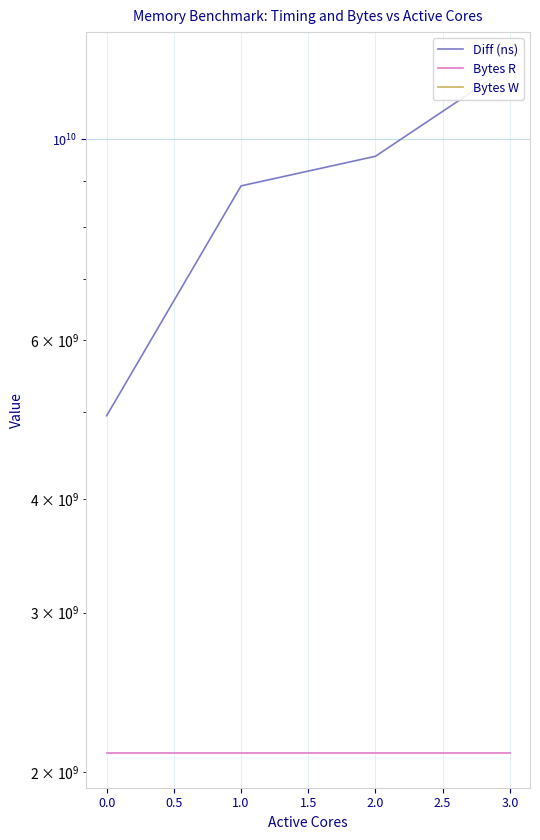

What are all the series names shown in the legend?

Diff (ns), Bytes R, Bytes W